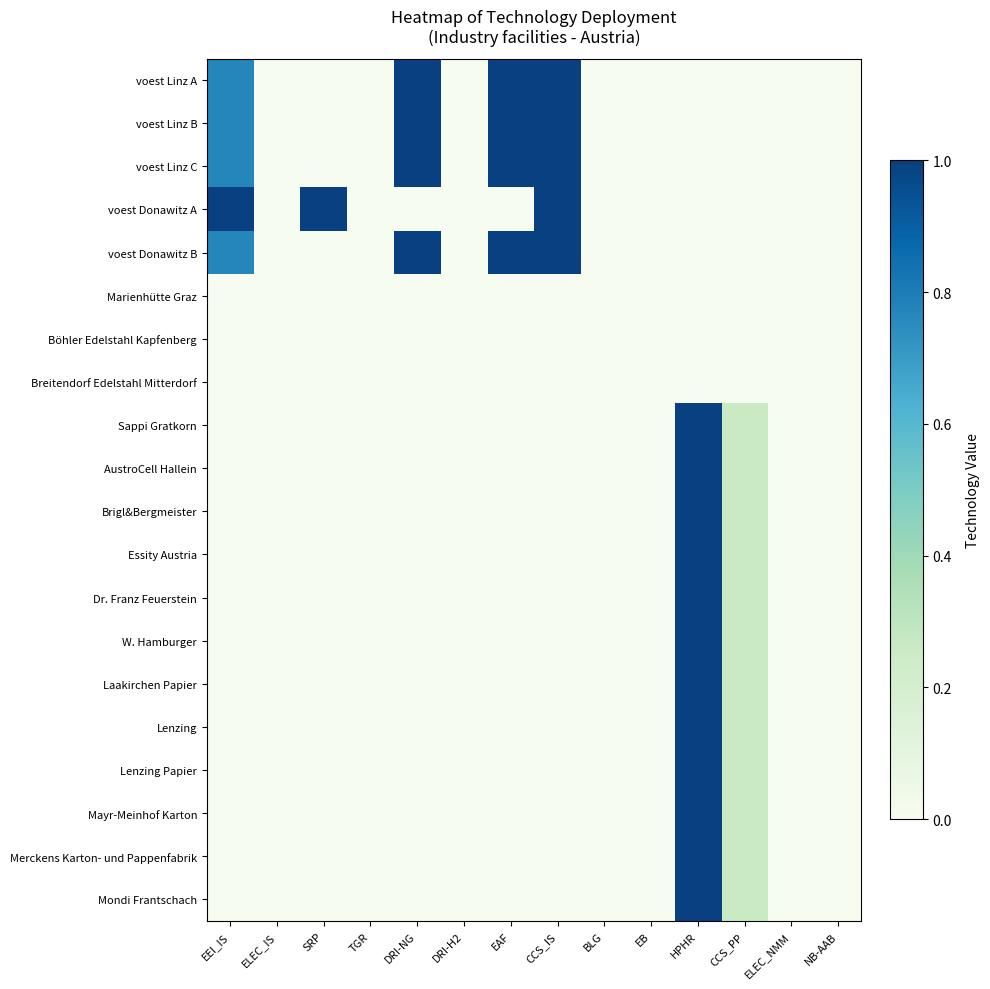

Which has a higher value, ELEC_IS or CCS_IS?

CCS_IS